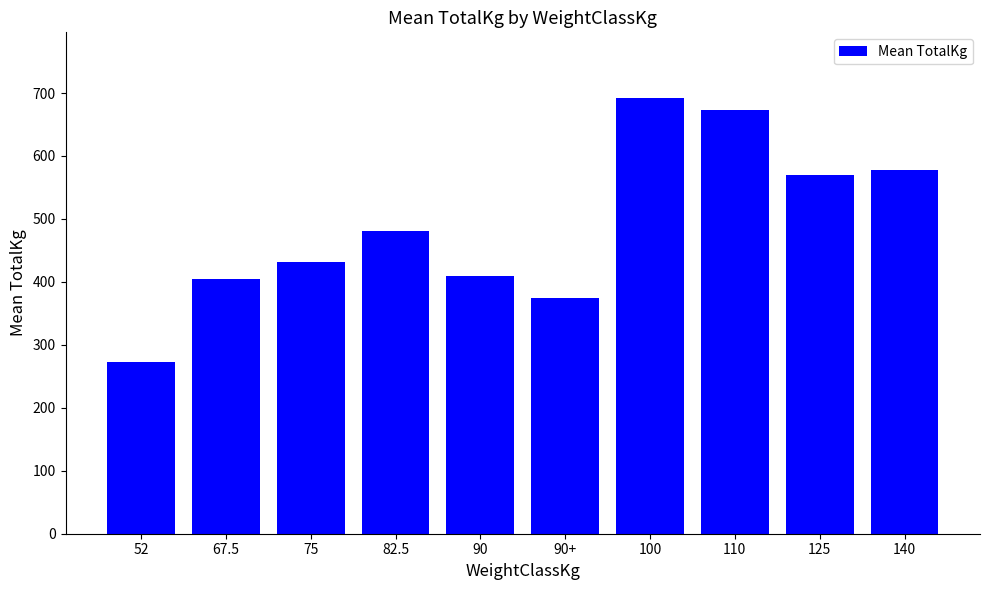

How many distinct data groups are displayed?

1